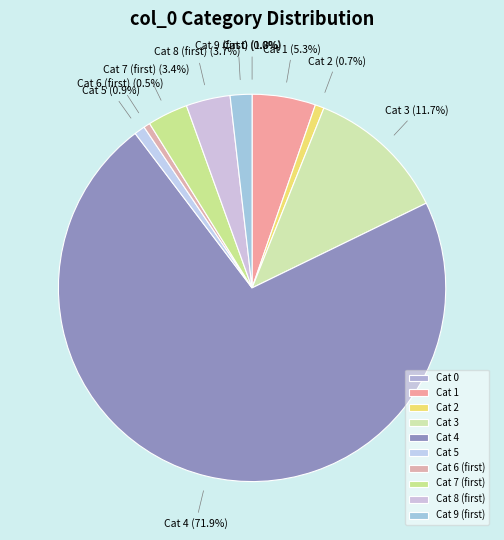

What is the largest slice in the pie chart?

Cat 4